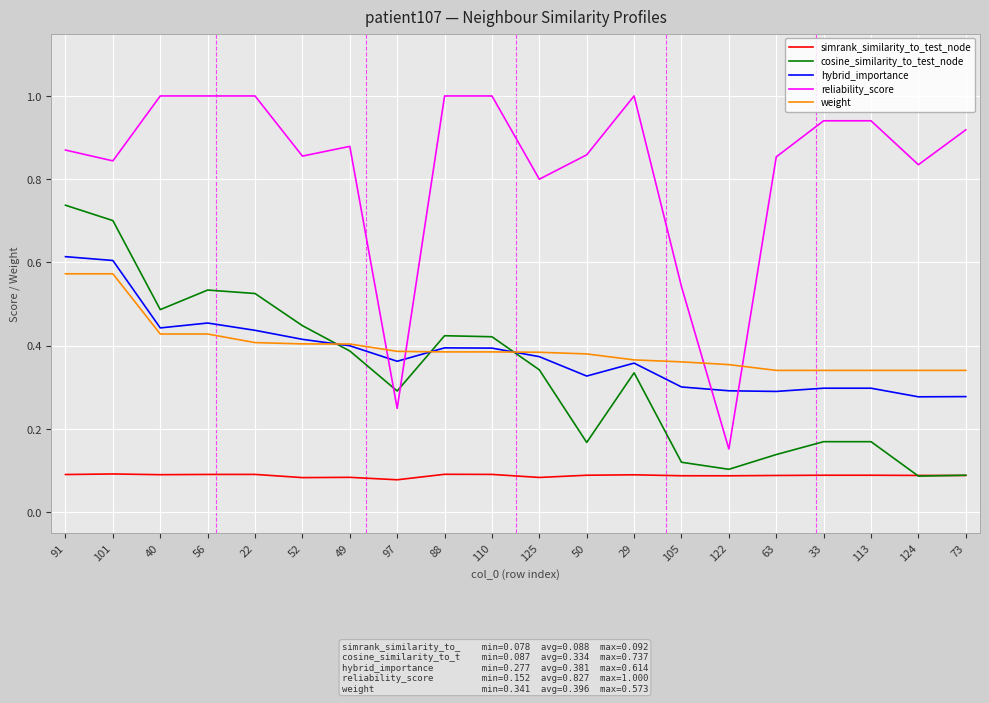

What are all the series names shown in the legend?

simrank_similarity_to_test_node, cosine_similarity_to_test_node, hybrid_importance, reliability_score, weight